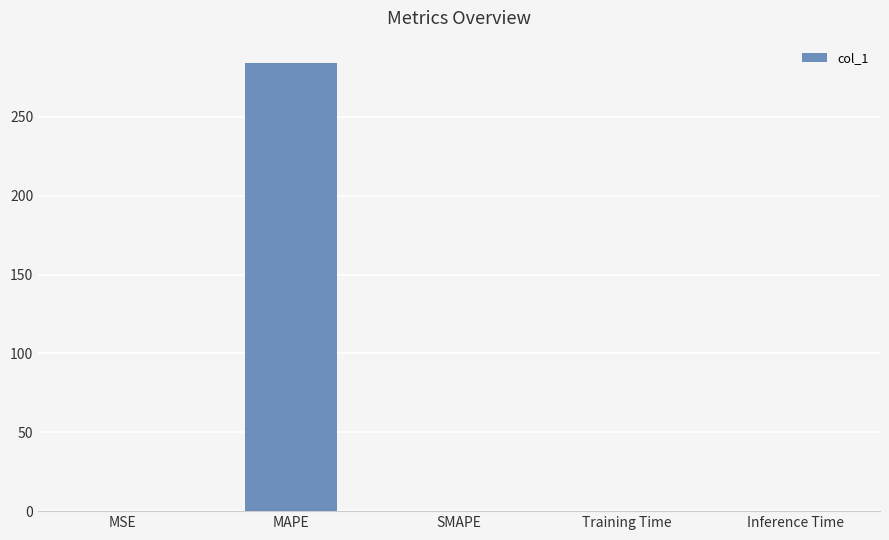

Which label corresponds to the largest value in the chart?

MAPE